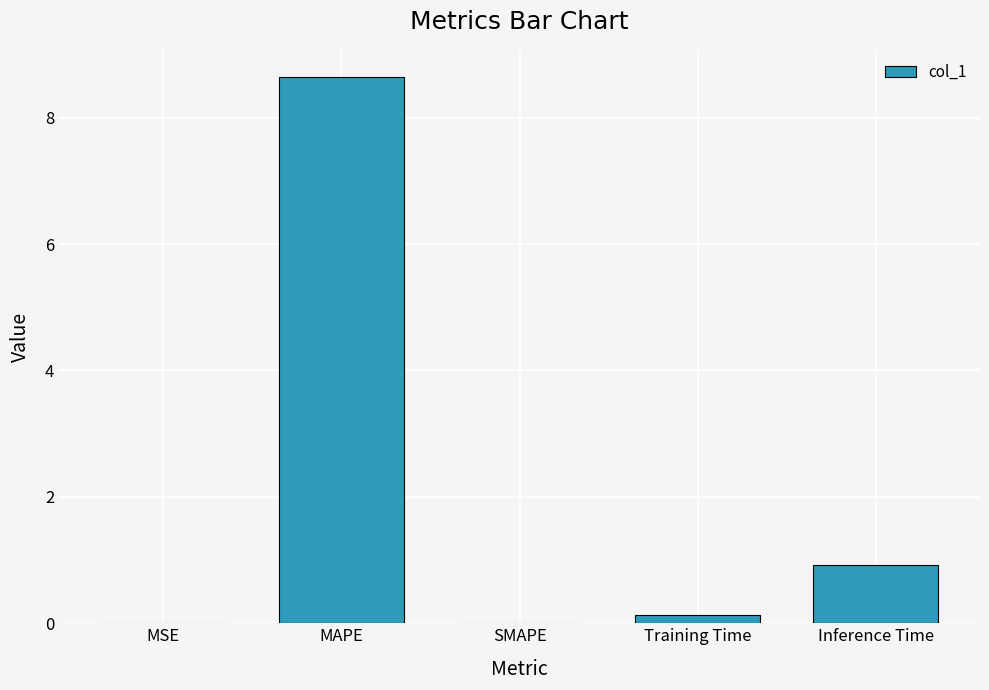

Are the bars horizontal?

No